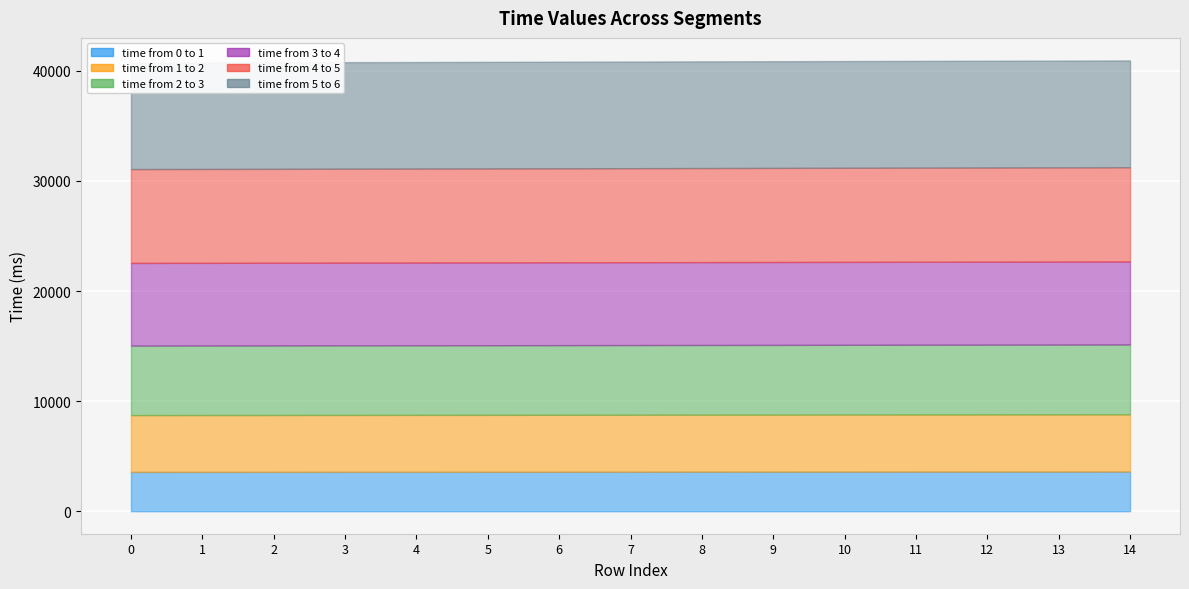

The time from 2 to 3 series shows 6319 at 2. True or false?

True